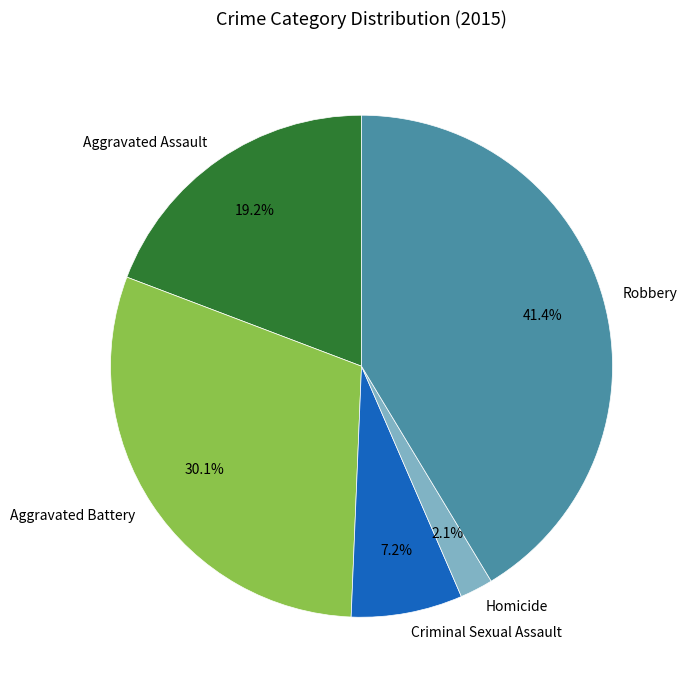

How many slices are in this pie chart?

5